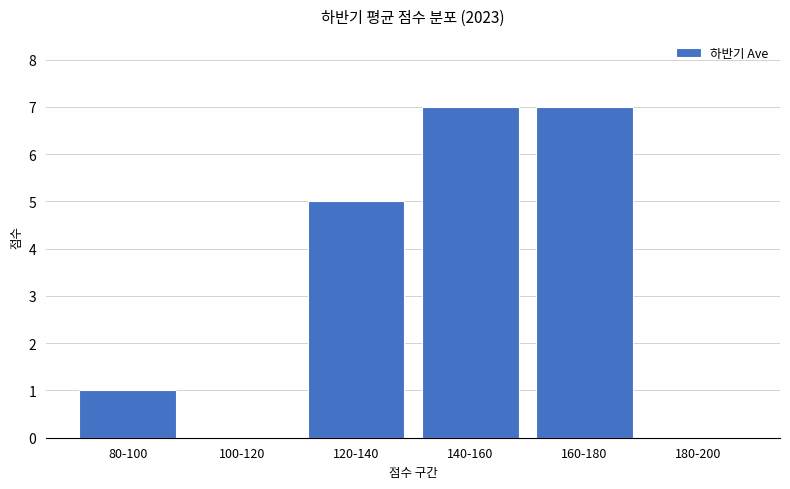

Reading left to right, what are all the values shown in this chart?

1	0	5	7	7	0